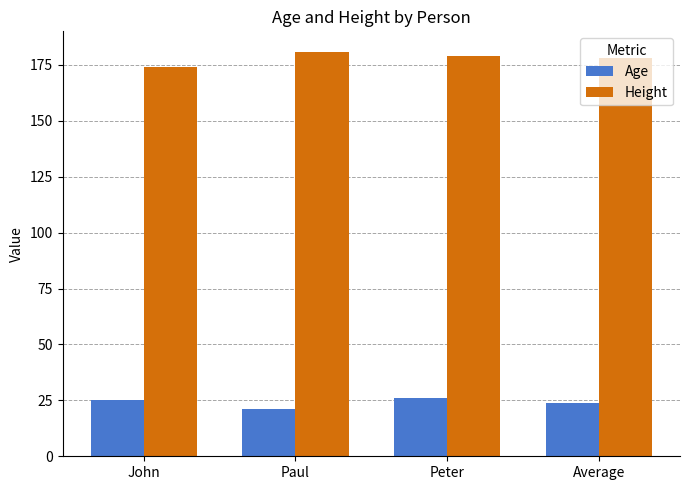

What is the difference between the maximum and minimum values in the Height series?

7